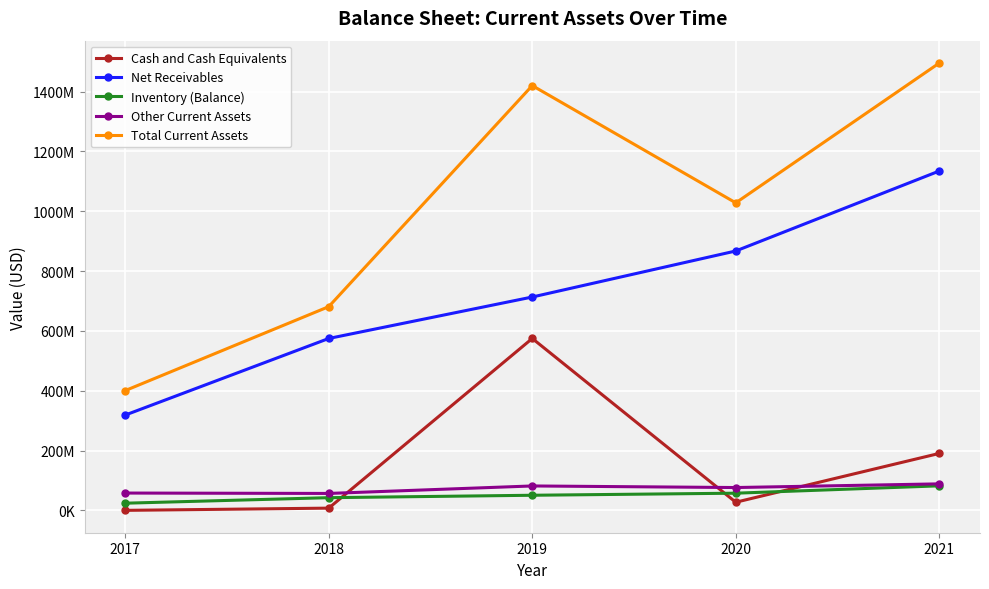

What are all the series names shown in the legend?

Cash and Cash Equivalents, Net Receivables, Inventory (Balance), Other Current Assets, Total Current Assets